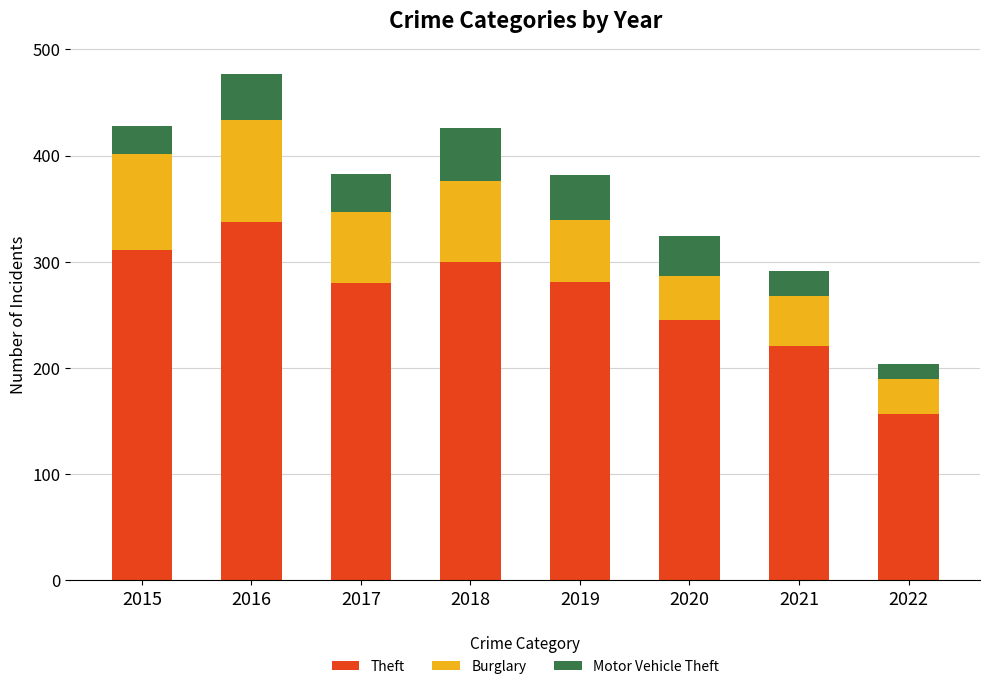

Which category has the highest value in the Theft series?

2016